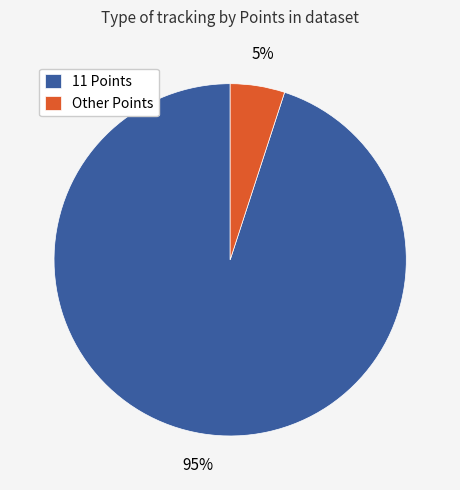

Which has a higher value, Other Points or 11 Points?

11 Points